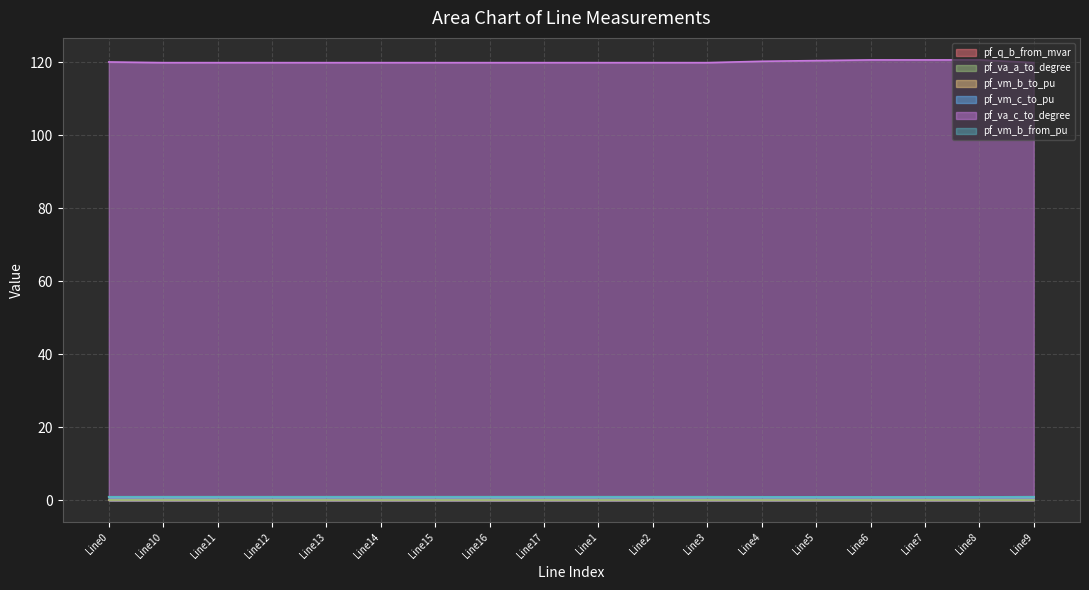

Which series has the largest total across all categories?

pf_va_c_to_degree